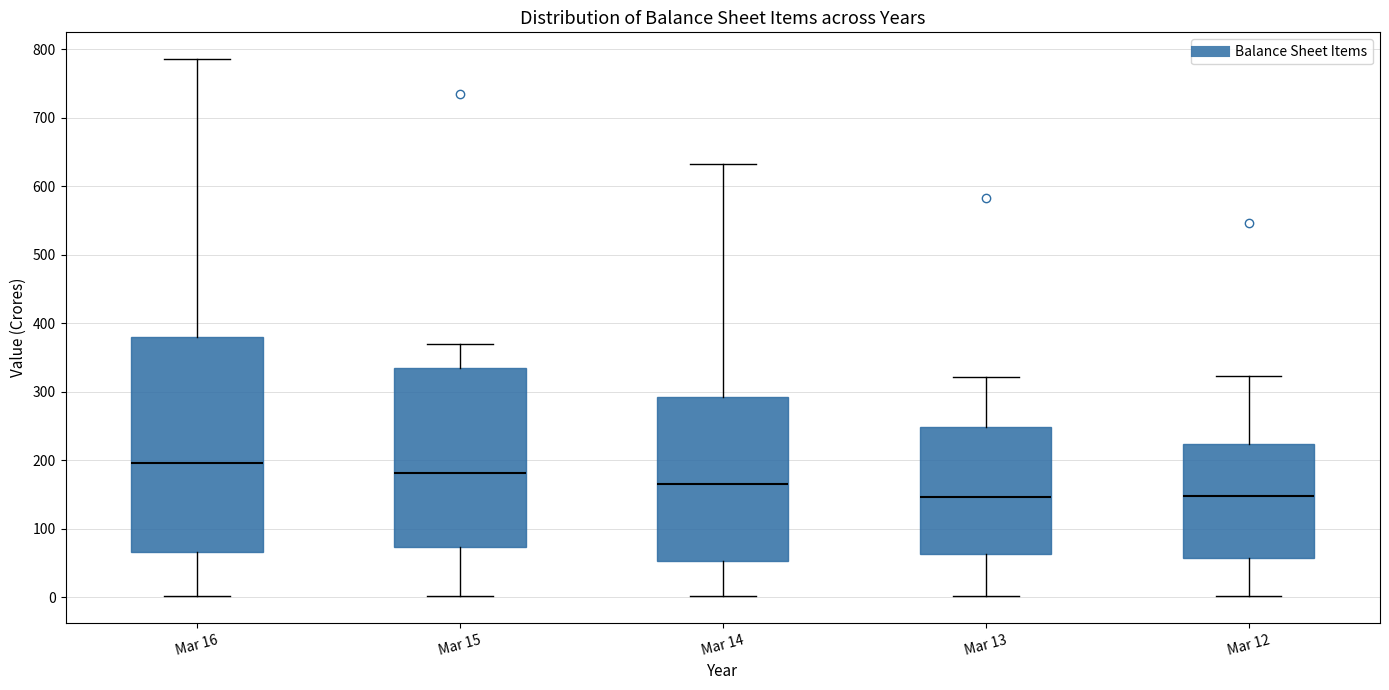

Reading left to right, transcribe this box plot: for each box, give where its median line is, the range the box spans, and where its two whiskers end, as read against the y-axis. The values are not printed on the chart, so give them approximately, as read against the axis.

Mar 16: median 200, box 70 to 380, whiskers 0 to 790
Mar 15: median 180, box 70 to 330, whiskers 0 to 370
Mar 14: median 170, box 50 to 290, whiskers 0 to 630
Mar 13: median 150, box 60 to 250, whiskers 0 to 320
Mar 12: median 150, box 60 to 220, whiskers 0 to 320